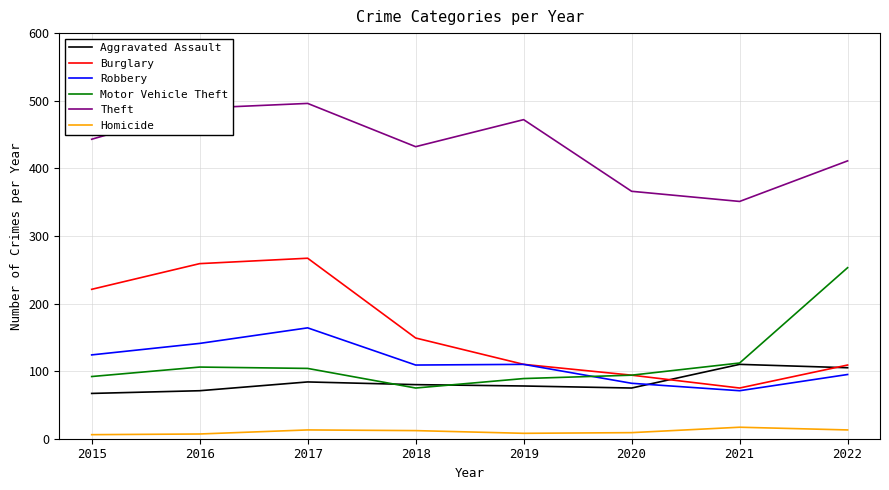

What is the lowest value of the Motor Vehicle Theft series?

75